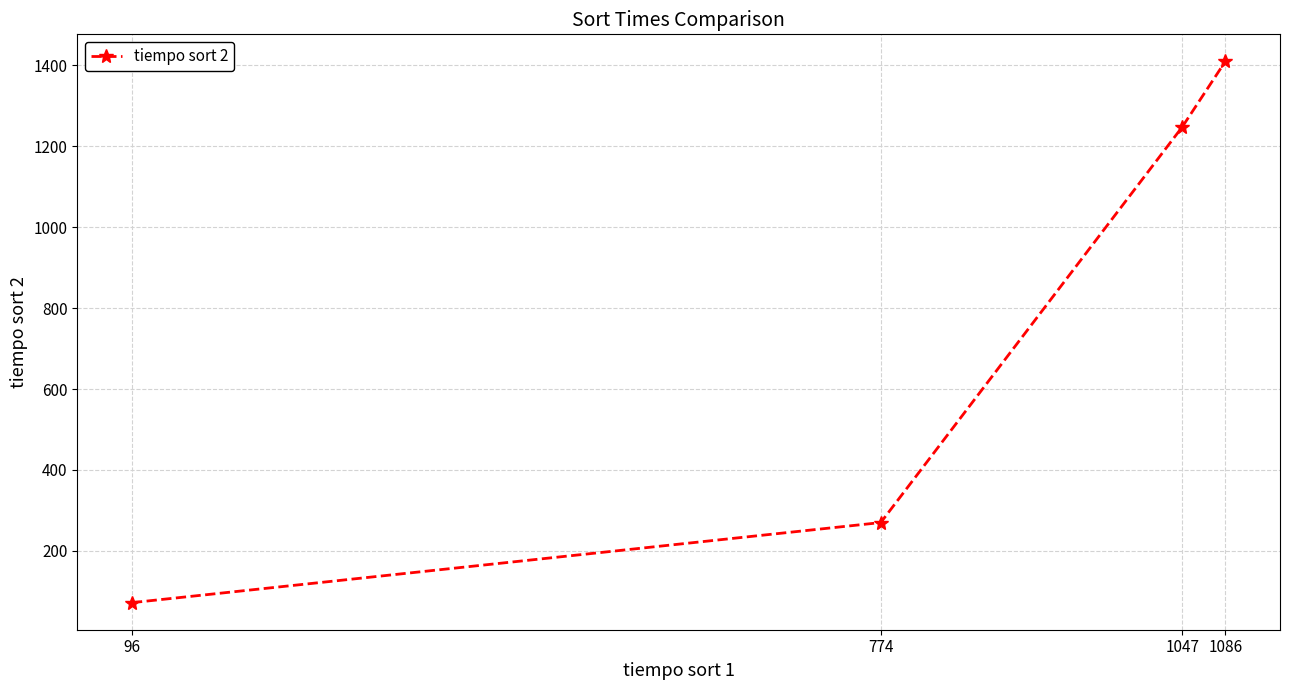

What is the ratio of the value at 1047 to the value at 1086?

0.9